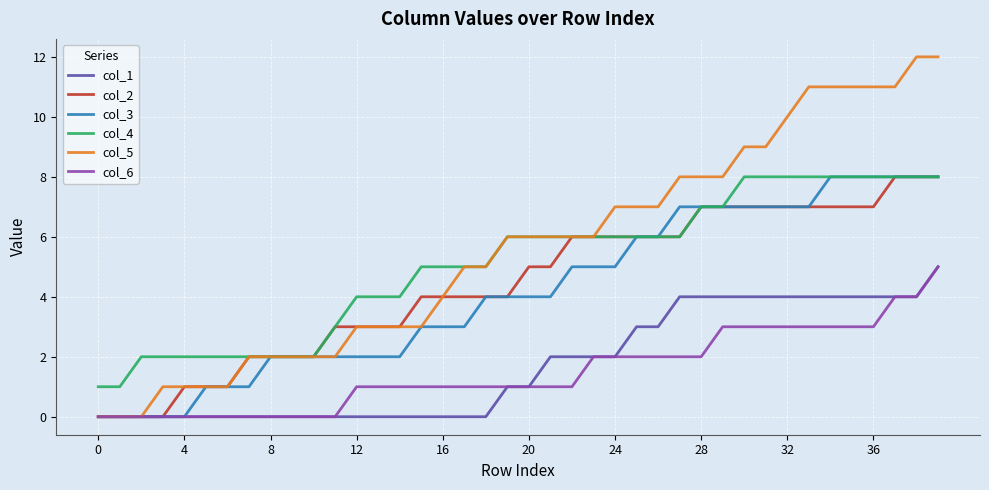

Which series has the widest spread of values?

col_5